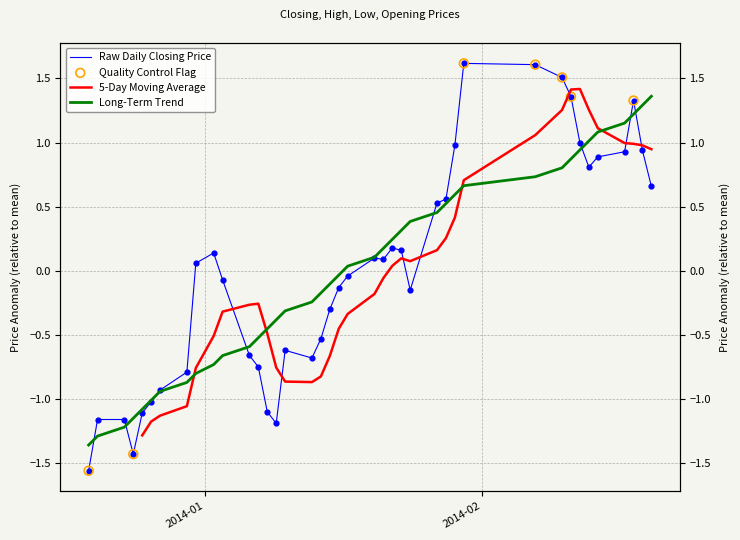

At how many categories does at least one series exceed 0?

20